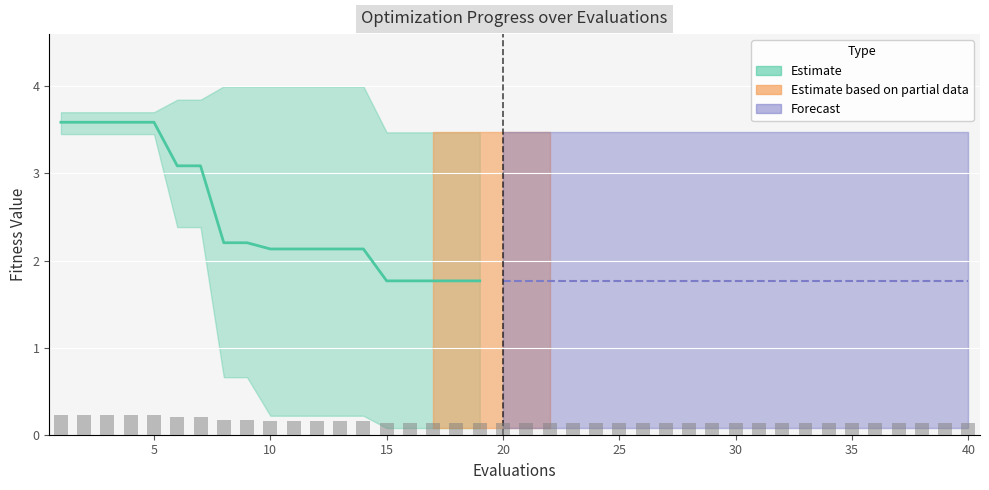

Which has a higher value, 18 or 1?

1